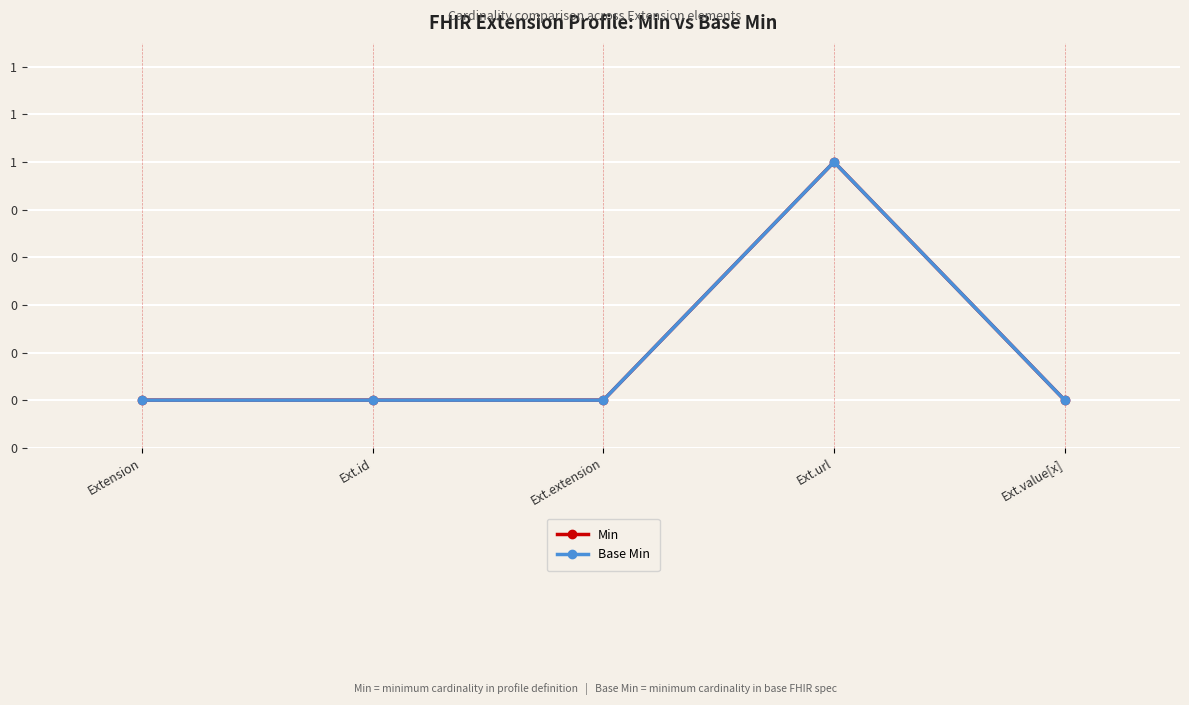

What is the total value across all series at Ext.url?

2